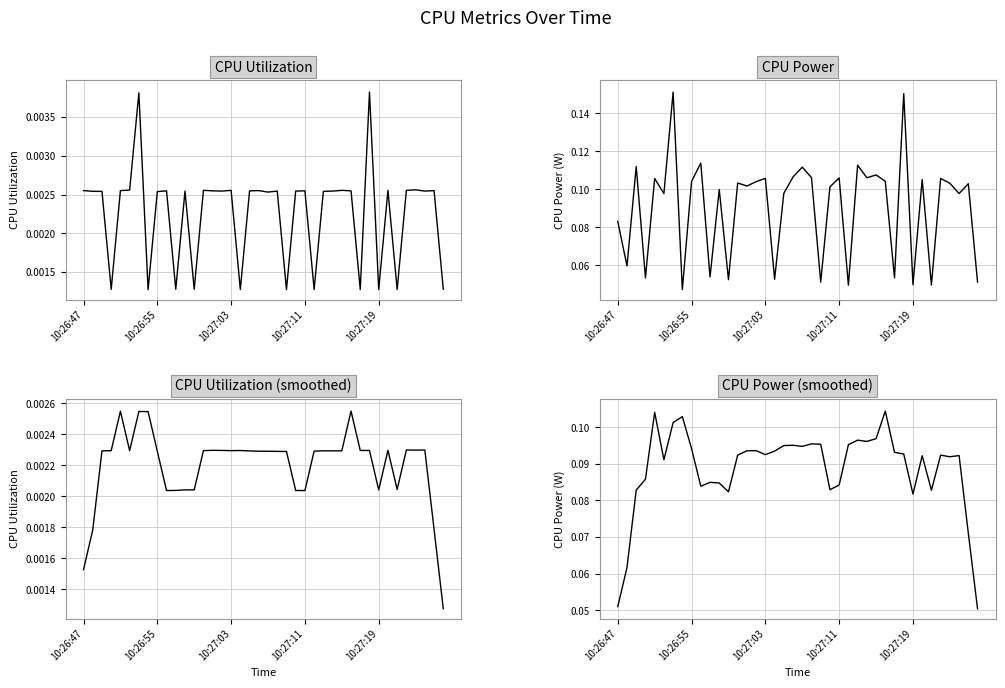

Is it true that CPU Utilization equals 0.0 at 10:27:19?

True